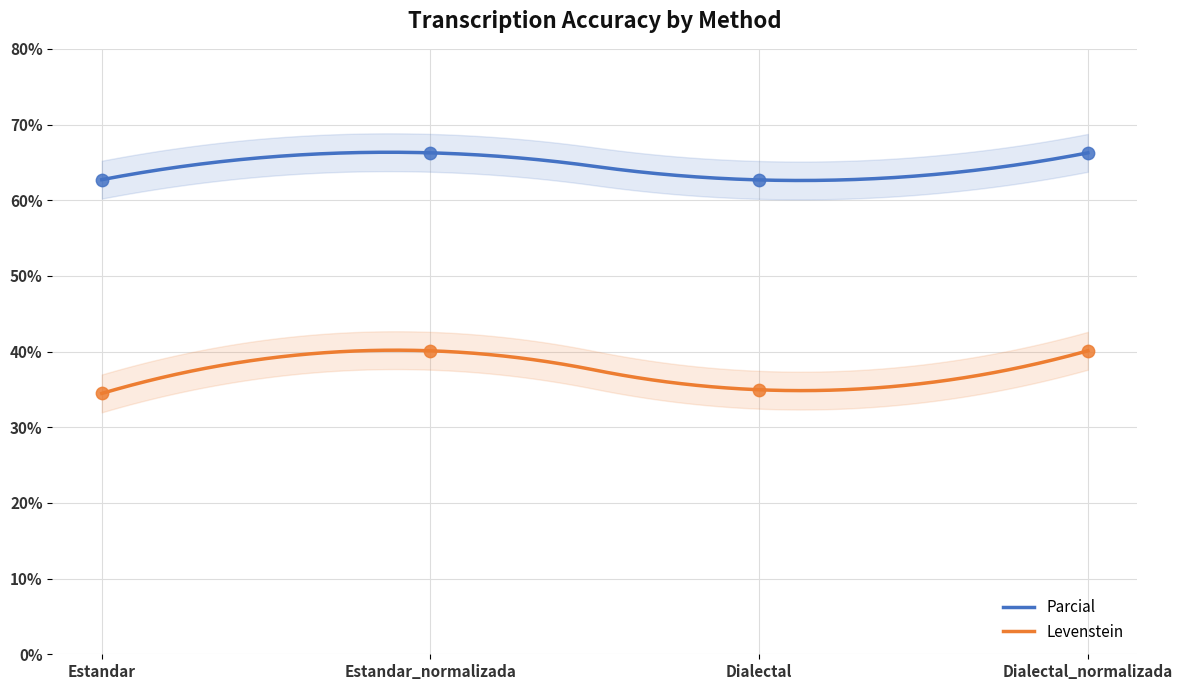

What is the total value across all series at Estandar?

97.2